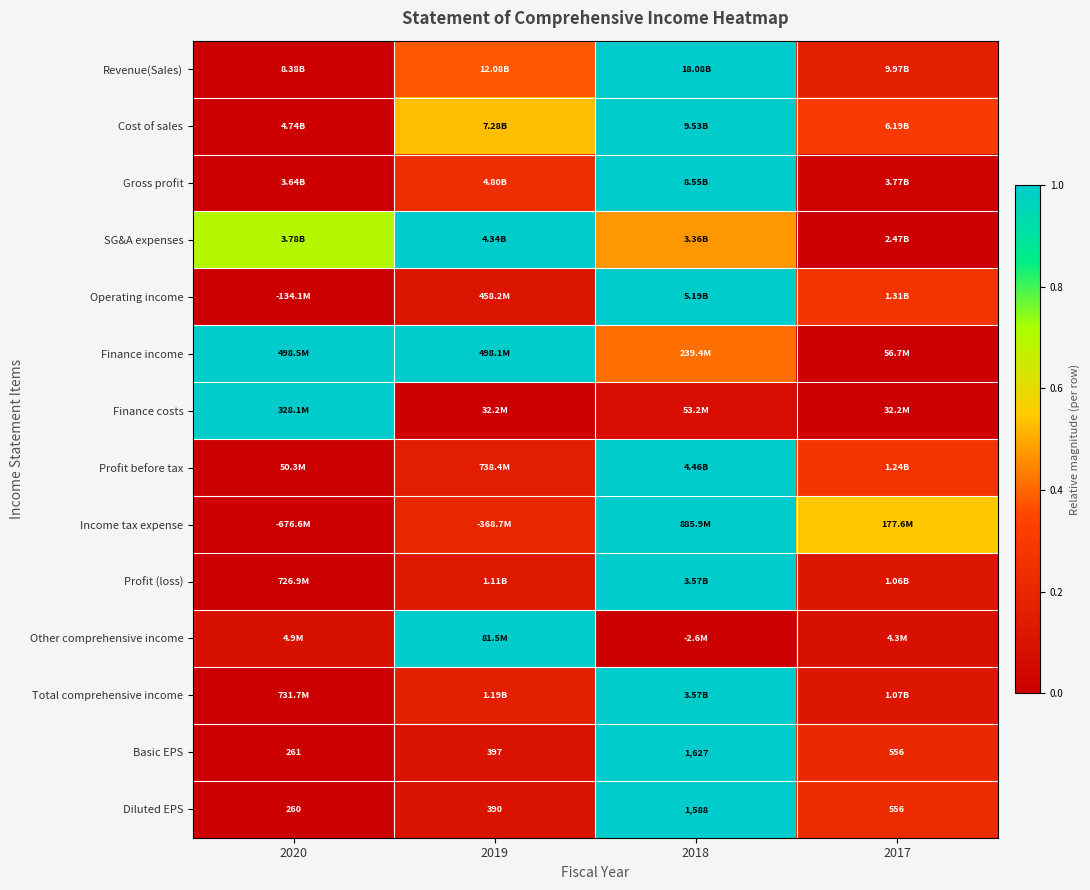

True or false: Profit (loss) has a value of 0.4 at 2020.

False